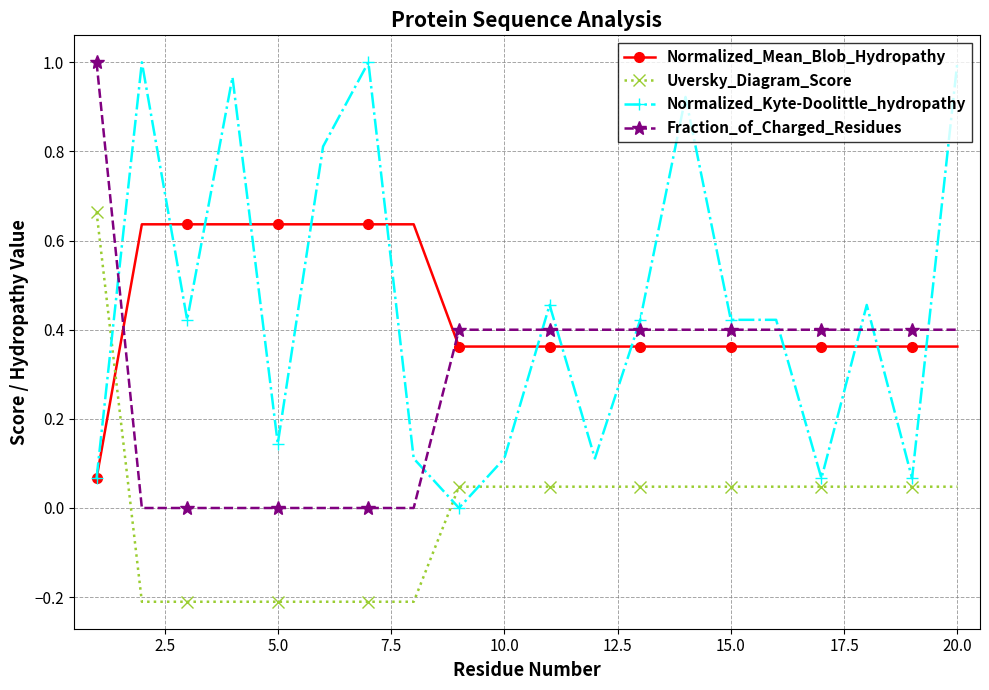

What is the sum of all Normalized_Mean_Blob_Hydropathy values?

8.9